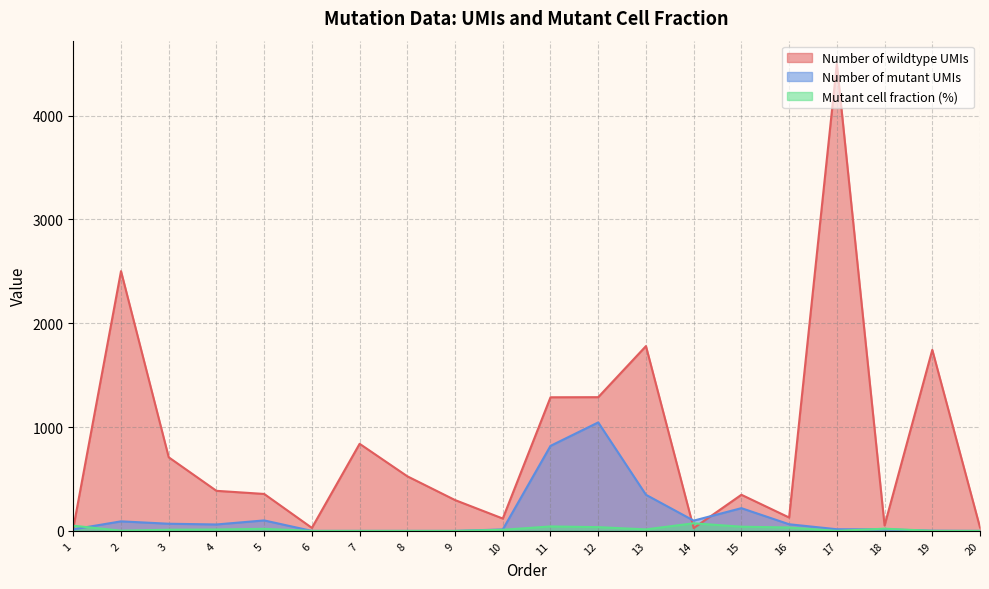

Where does the Number of wildtype UMIs series first go above 386?

2